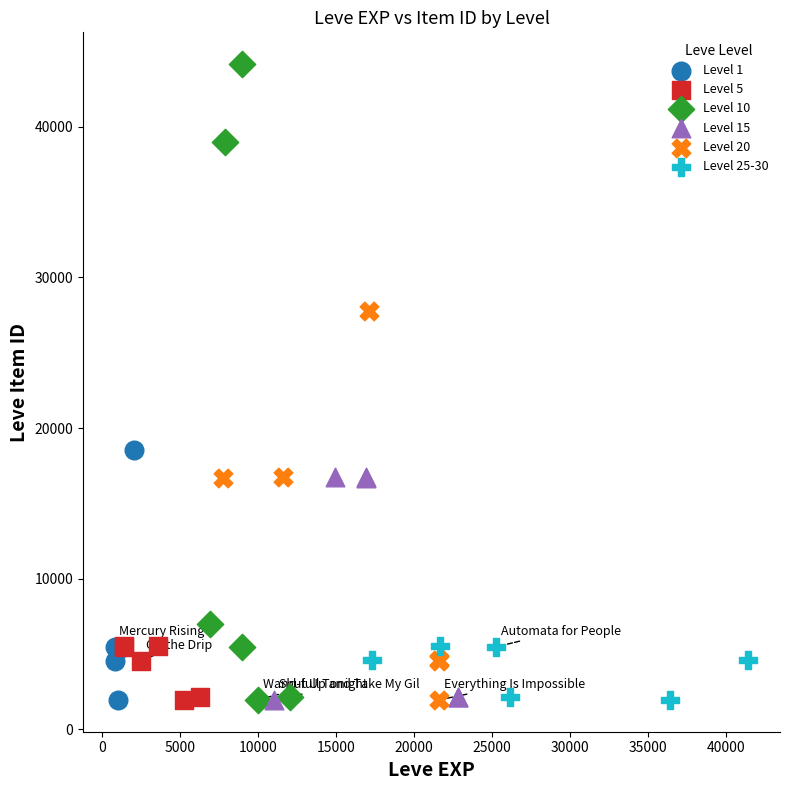

Which series has the widest spread of Y values?

Level 10